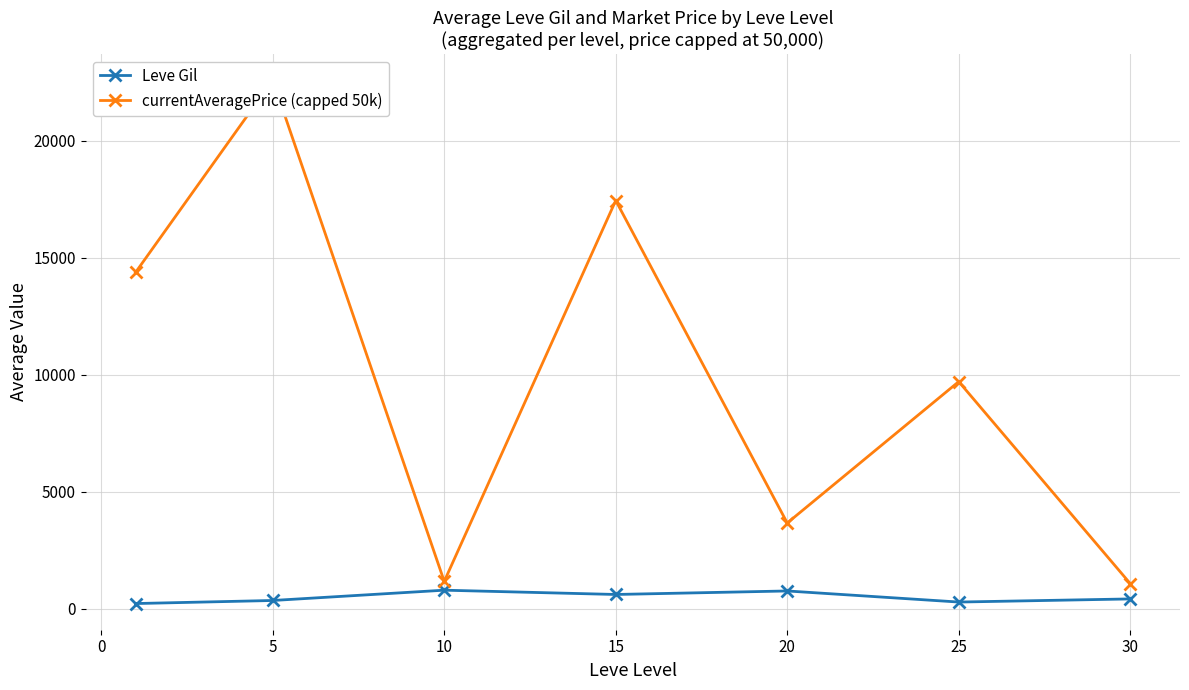

True or false: Leve Gil and currentAveragePrice (capped 50k) intersect in this chart.

False